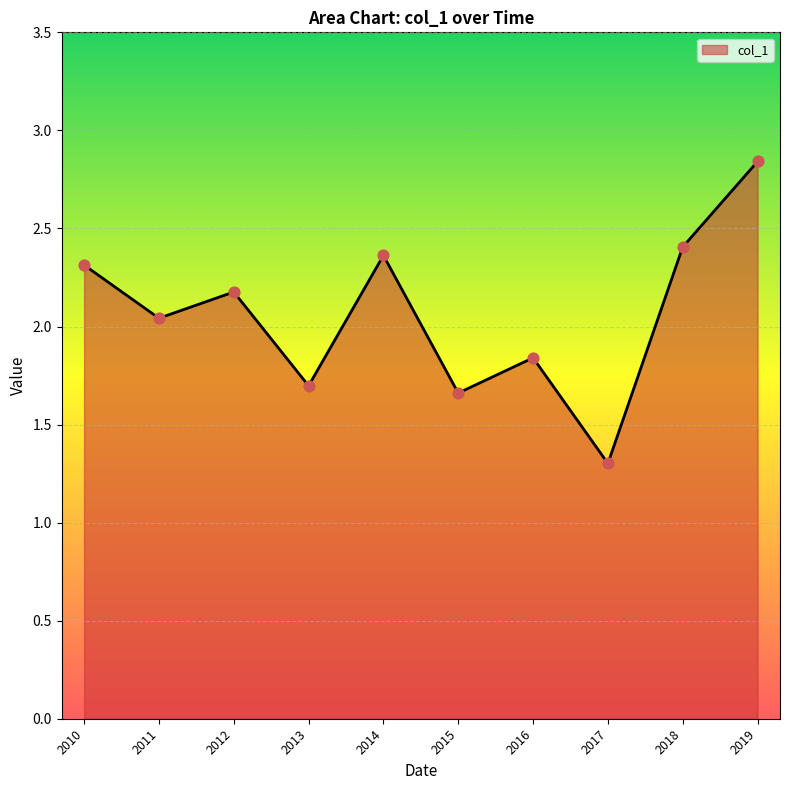

Approximately how many times larger is the value at 2013 compared to 2014?

0.7